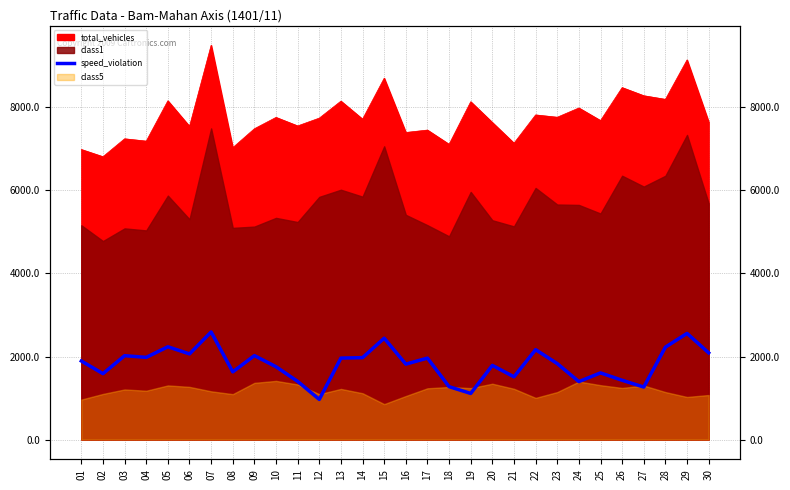

Is it true that the value at 03 is 2939?

False